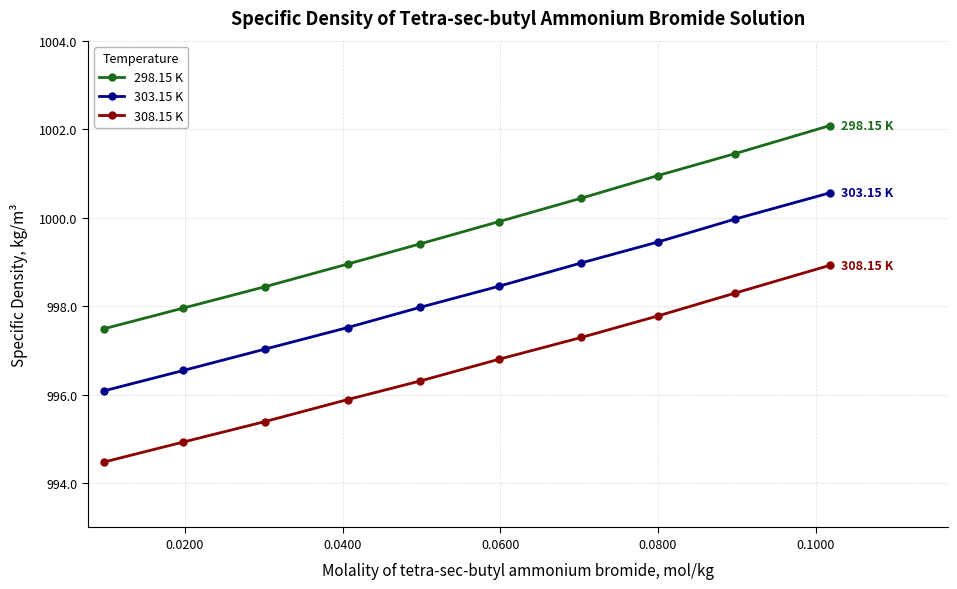

What is the difference between the maximum and minimum values in the 303.15 K series?

4.5